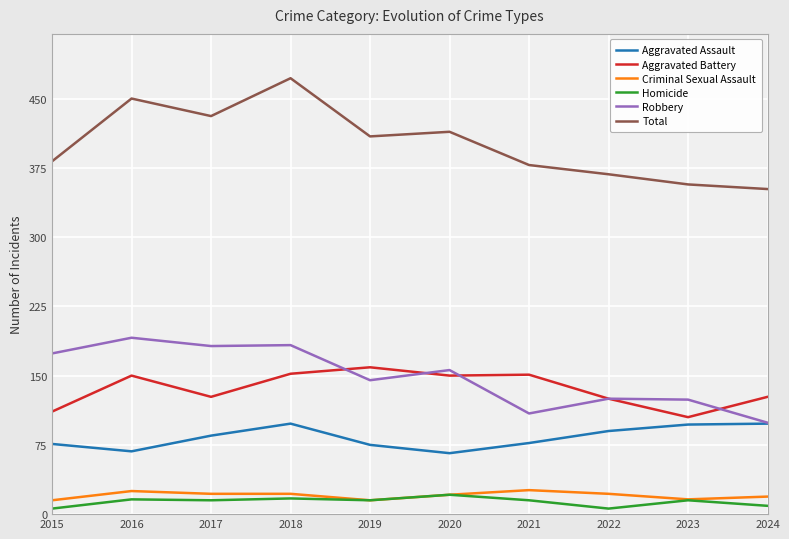

The Robbery series shows 156 at 2020. True or false?

True